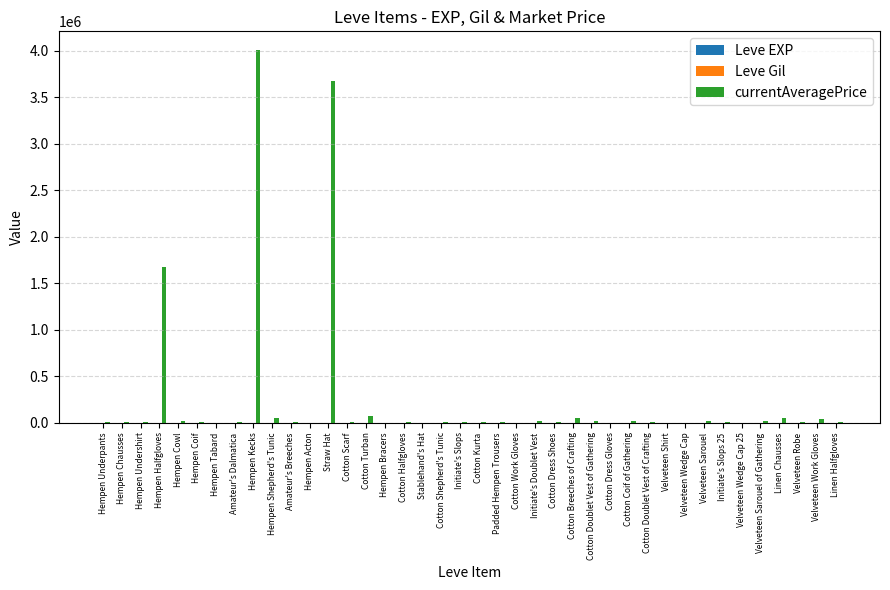

How many data points does each series have?

40